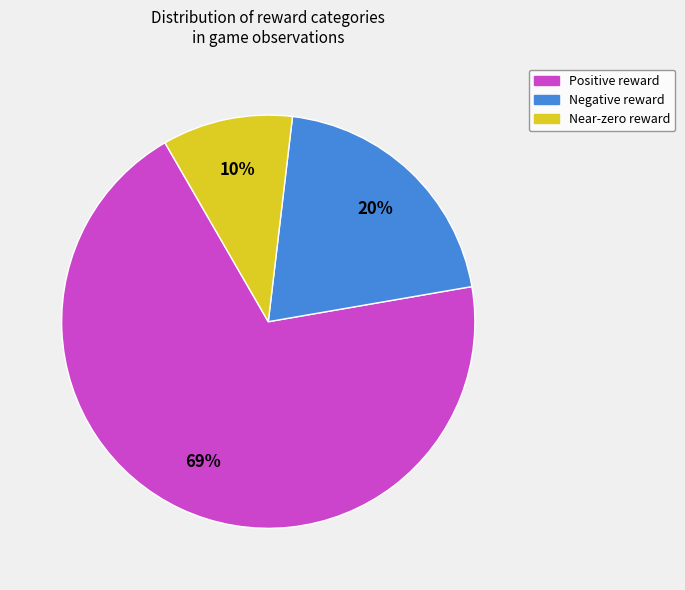

Does any single category account for the majority?

Yes